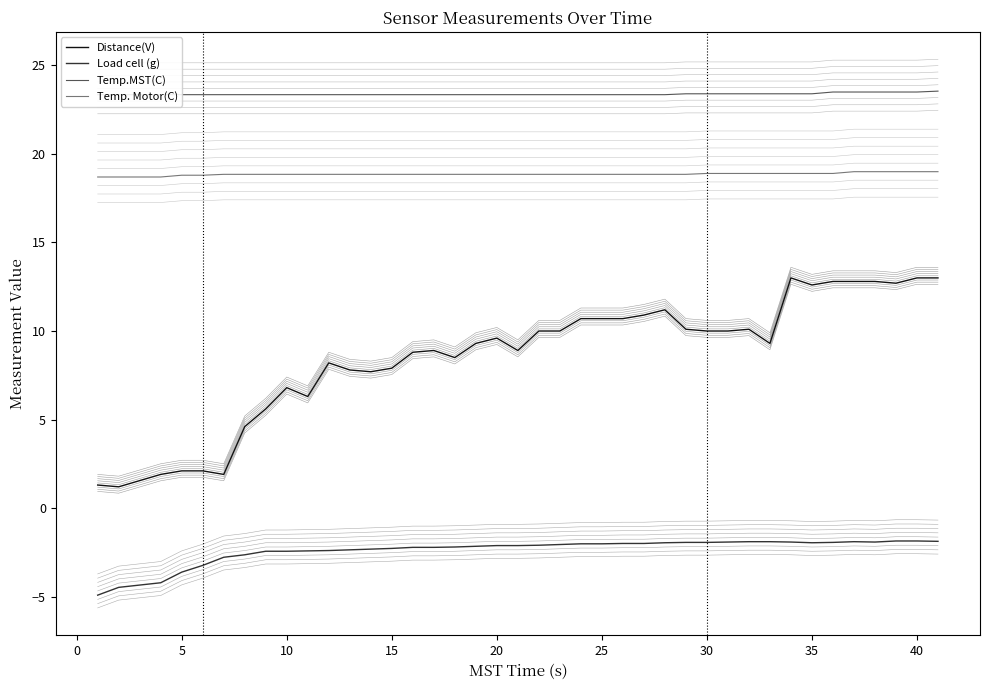

Read the Distance(V) value at 15.

7.9